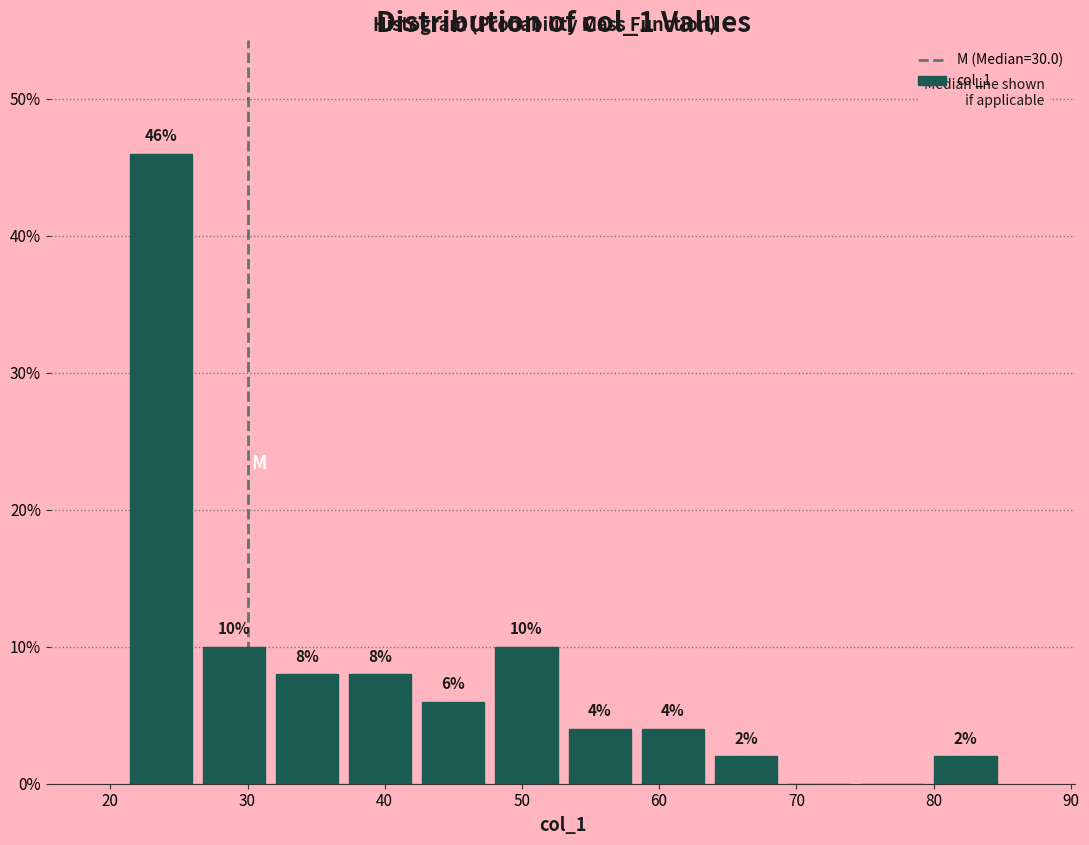

Which range on the x-axis has the tallest bar?

21 to 26